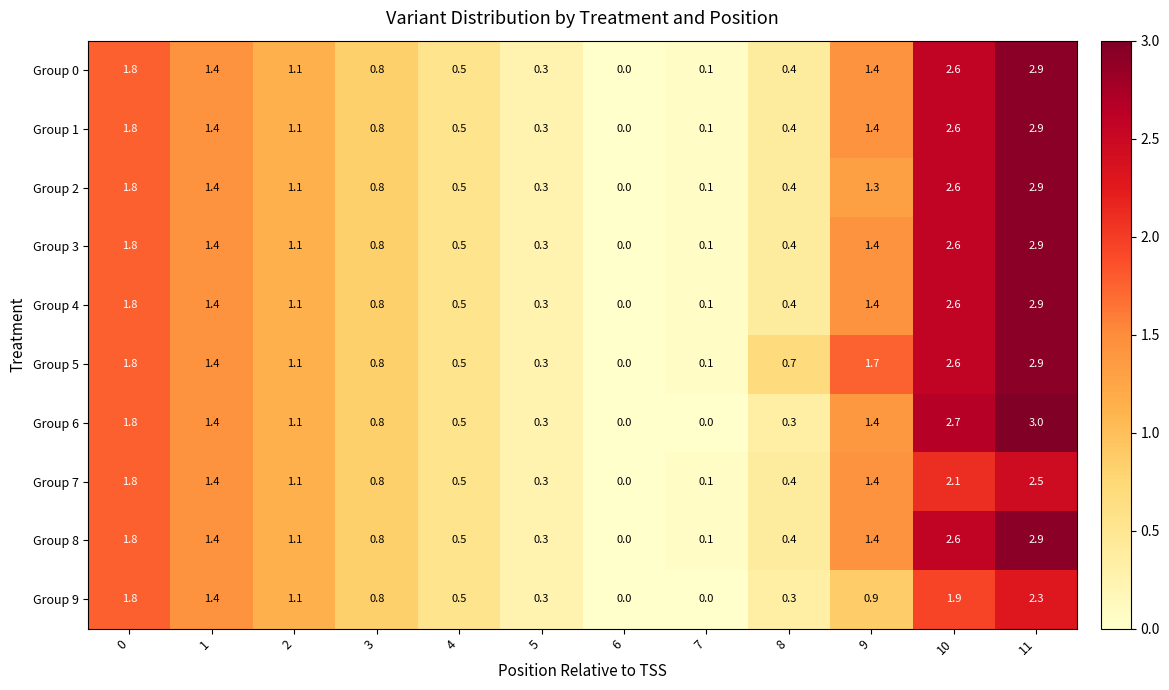

How many series are shown in this chart?

10